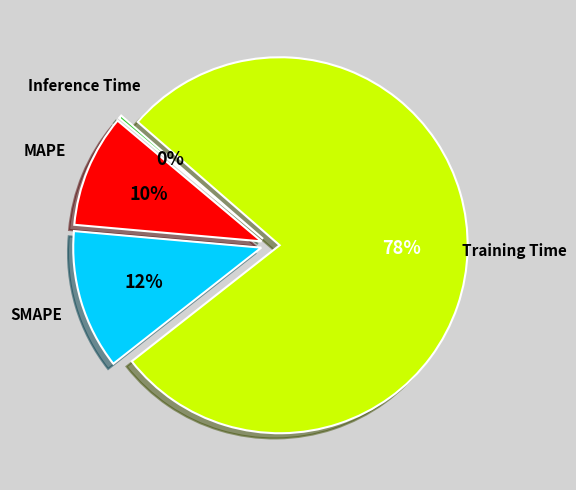

What percentage is the MAPE slice, to the nearest percent?

10%